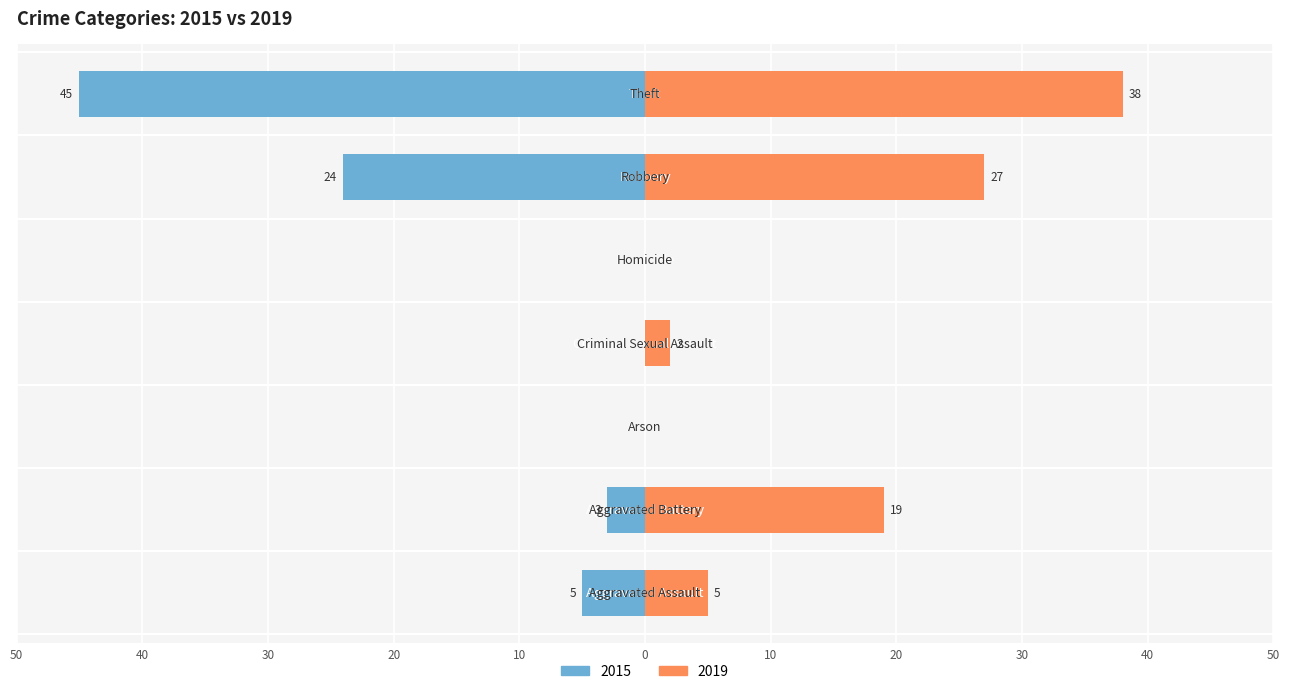

What is the total value across all series at Criminal Sexual Assault?

2